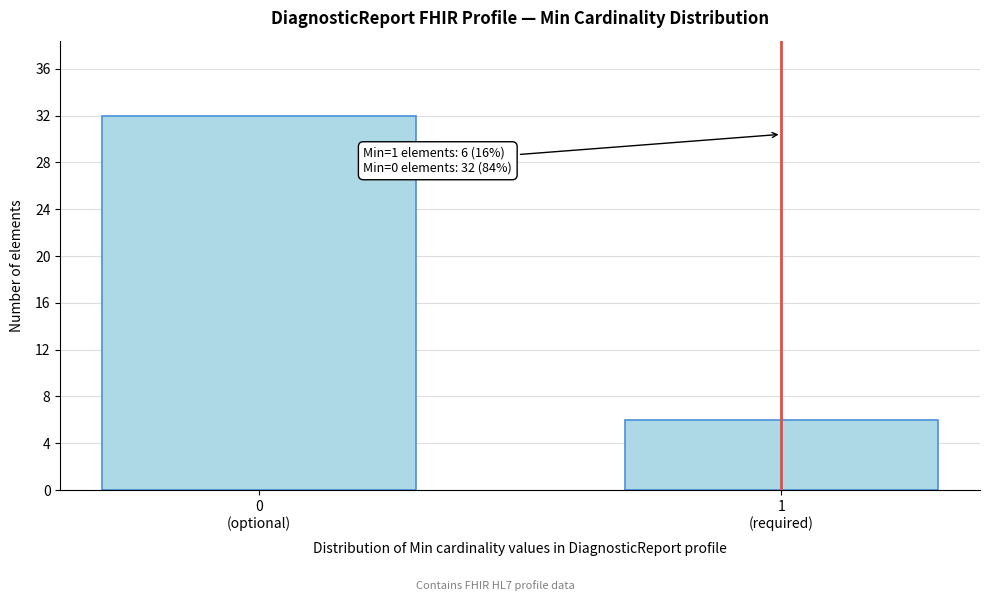

Reading right to left, extract all data points from this chart.

6	32